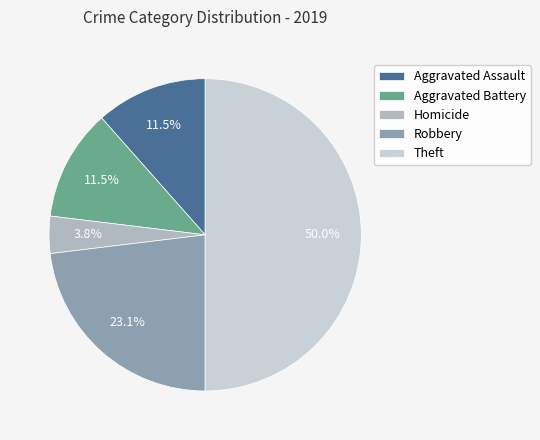

Count the number of slices in the pie.

5